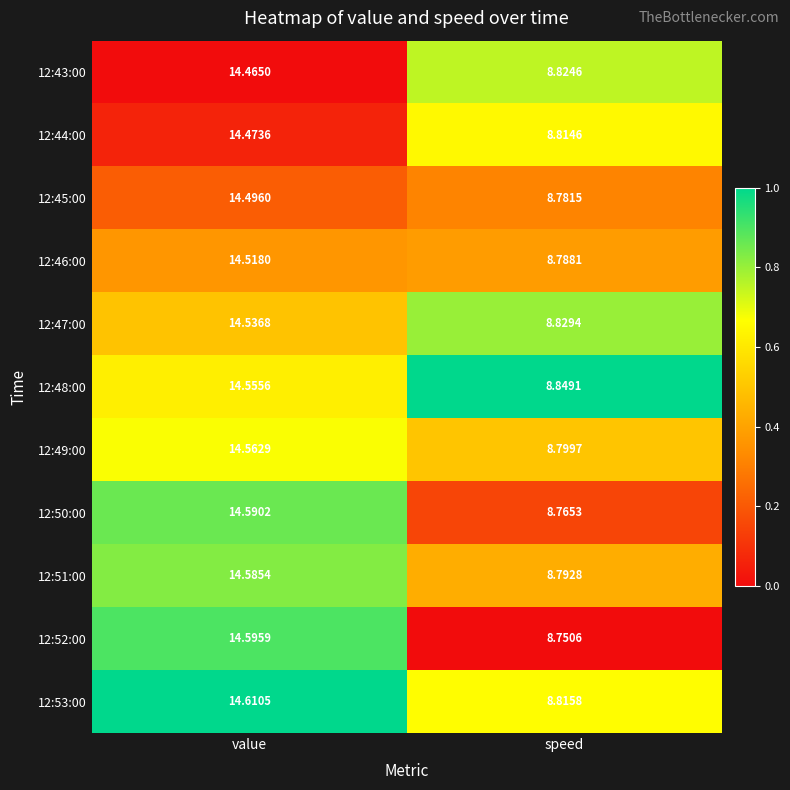

List the series in order of their peak value, lowest first.

12:43:00, 12:44:00, 12:45:00, 12:46:00, 12:47:00, 12:48:00, 12:49:00, 12:51:00, 12:50:00, 12:52:00, 12:53:00